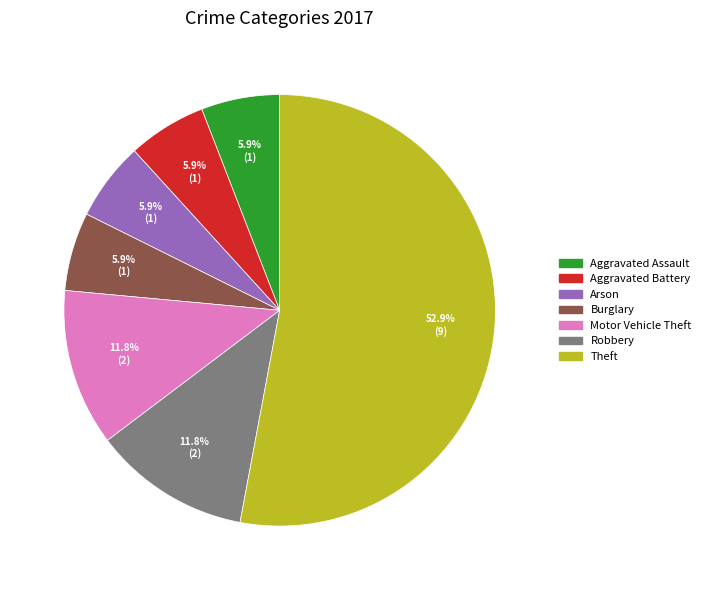

To the nearest percent, what is the combined percentage of Burglary and Arson?

12%